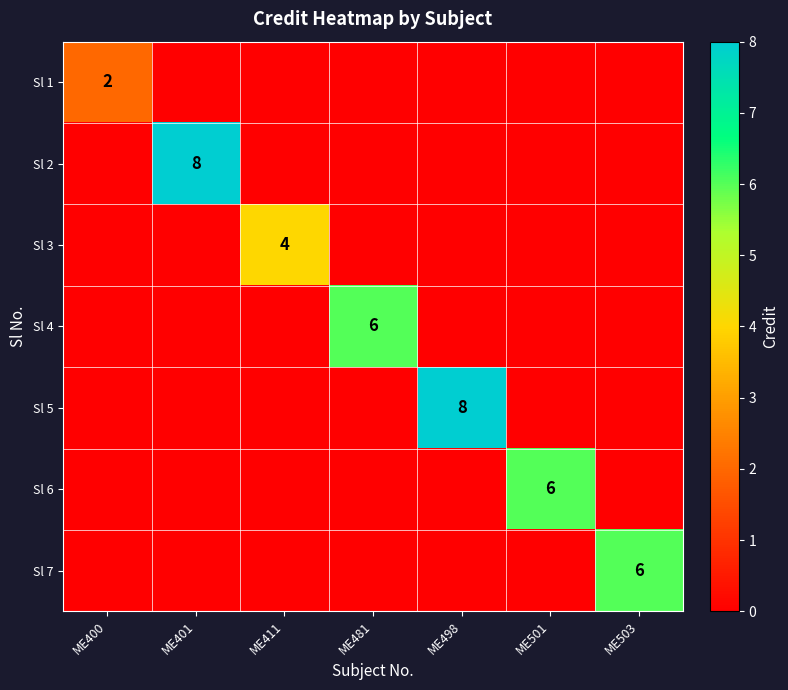

What is the maximum value shown in the chart?

8